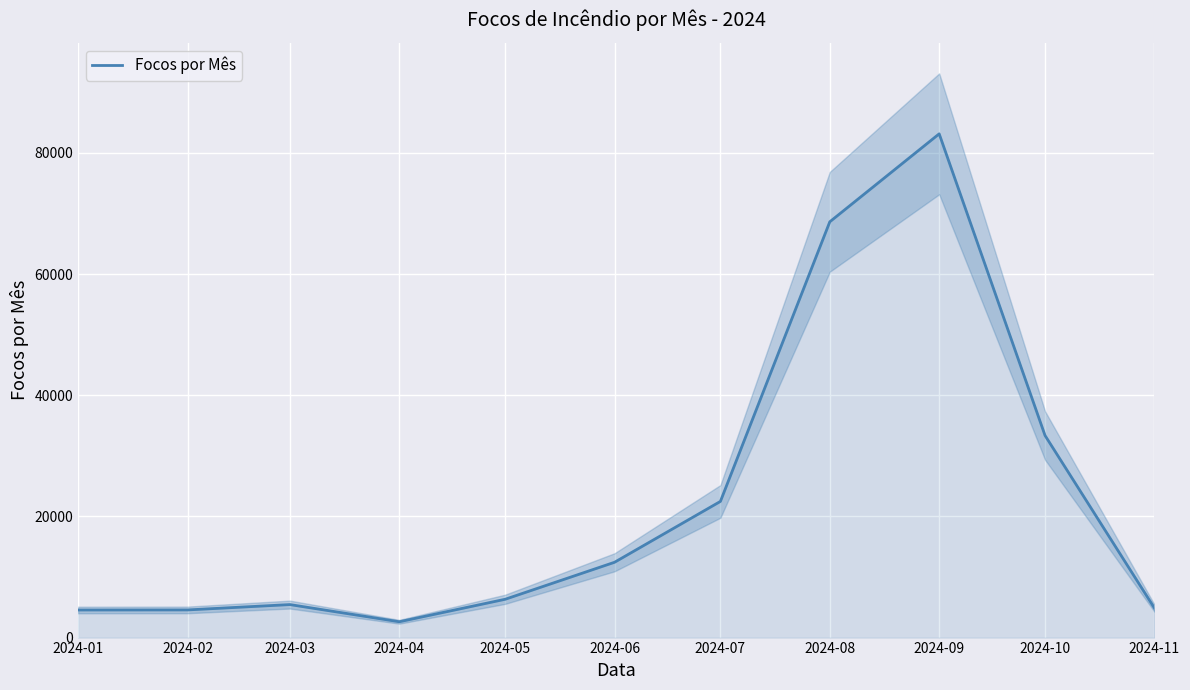

How many values are below 6324?

5